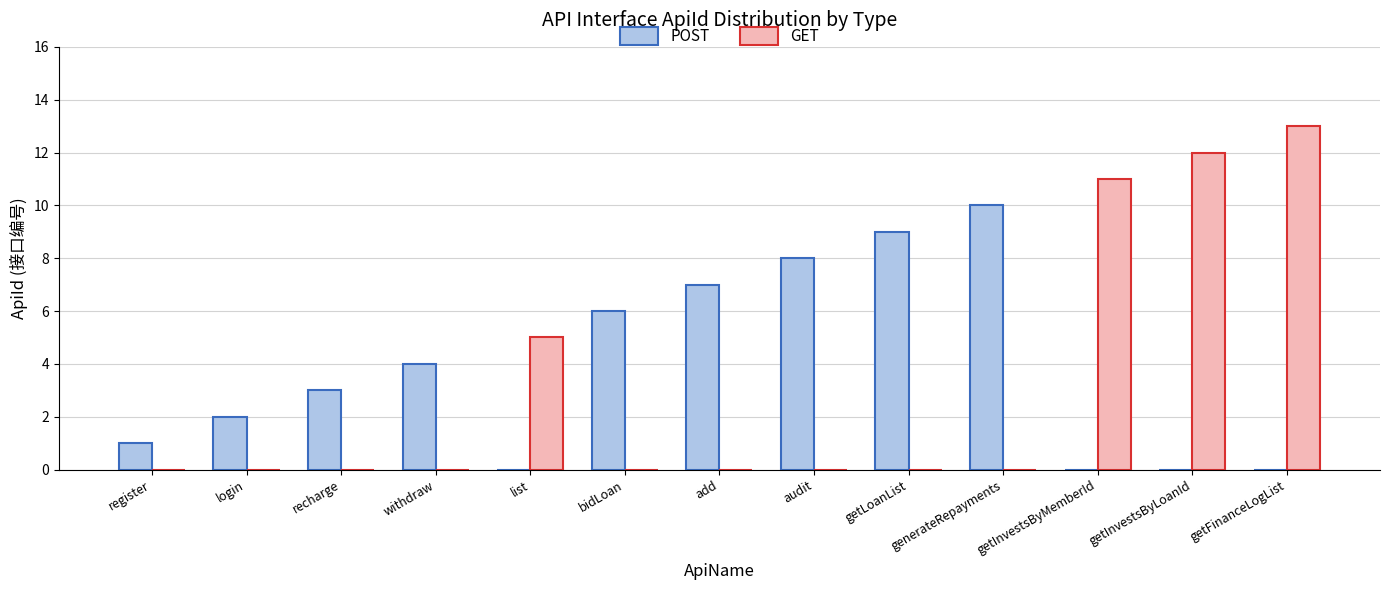

Between login and withdraw, which series saw the biggest shift?

POST